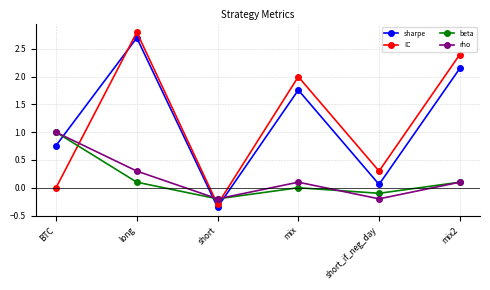

Where is the first local maximum for rho?

mix